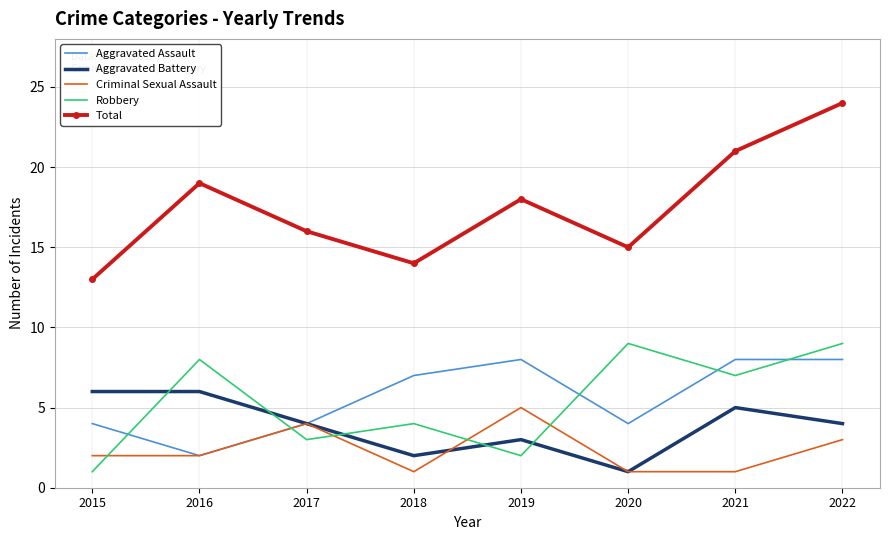

How many Aggravated Assault values are between 4 and 8?

7